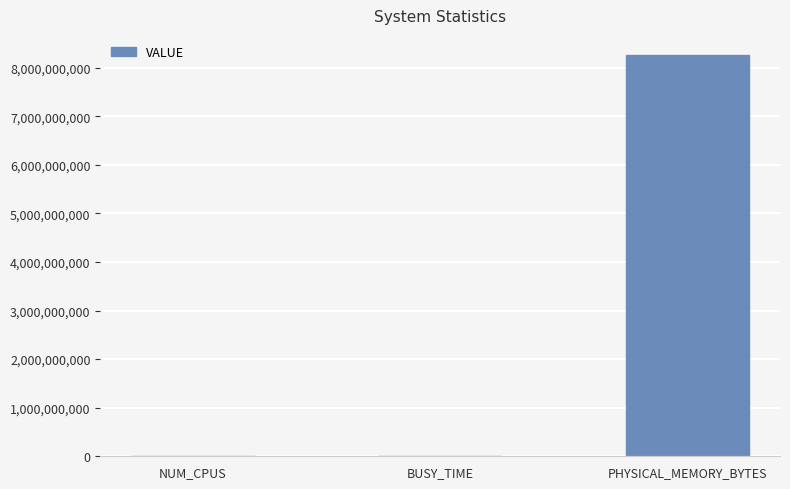

What is the maximum value shown in the chart?

8262483968